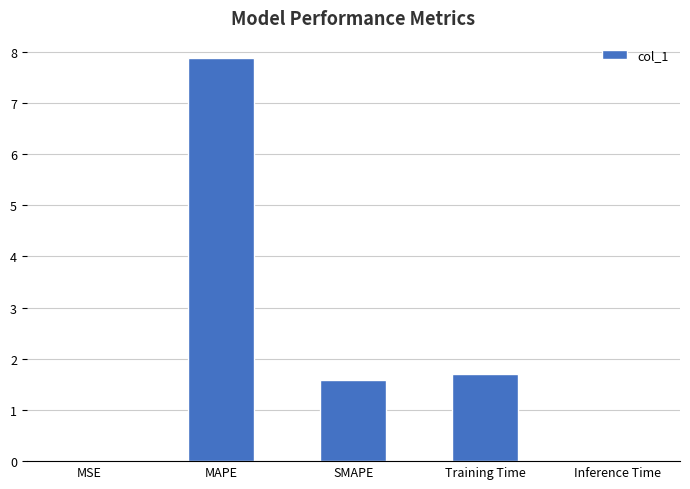

What is the greatest value displayed?

7.9